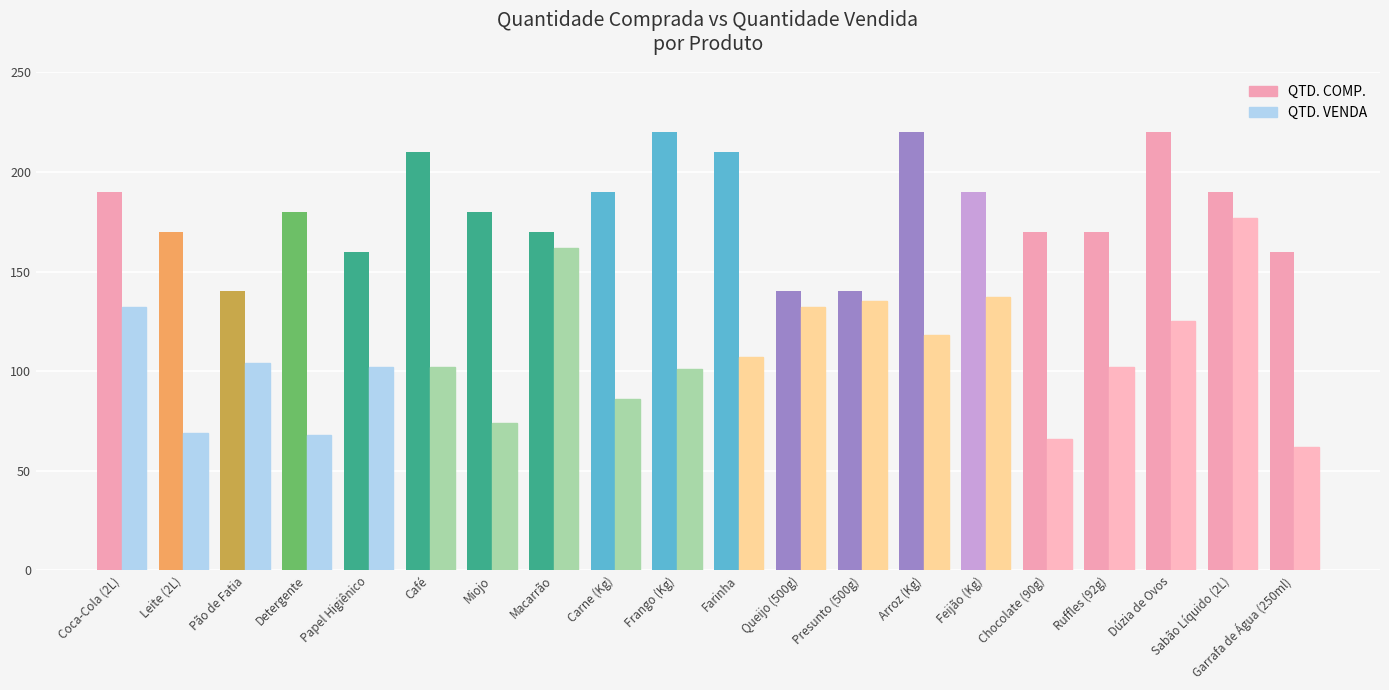

What is the approximate value of QTD. VENDA at Coca-Cola (2L)?

132